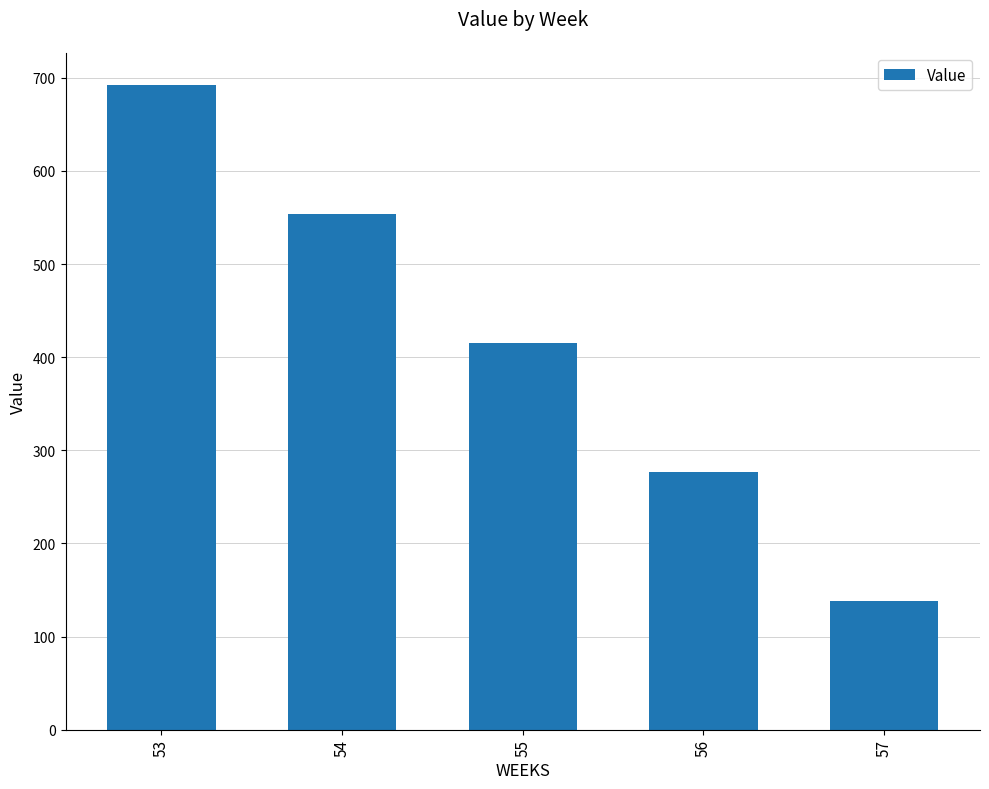

What is the value of the 4th bar from the left?

276.9